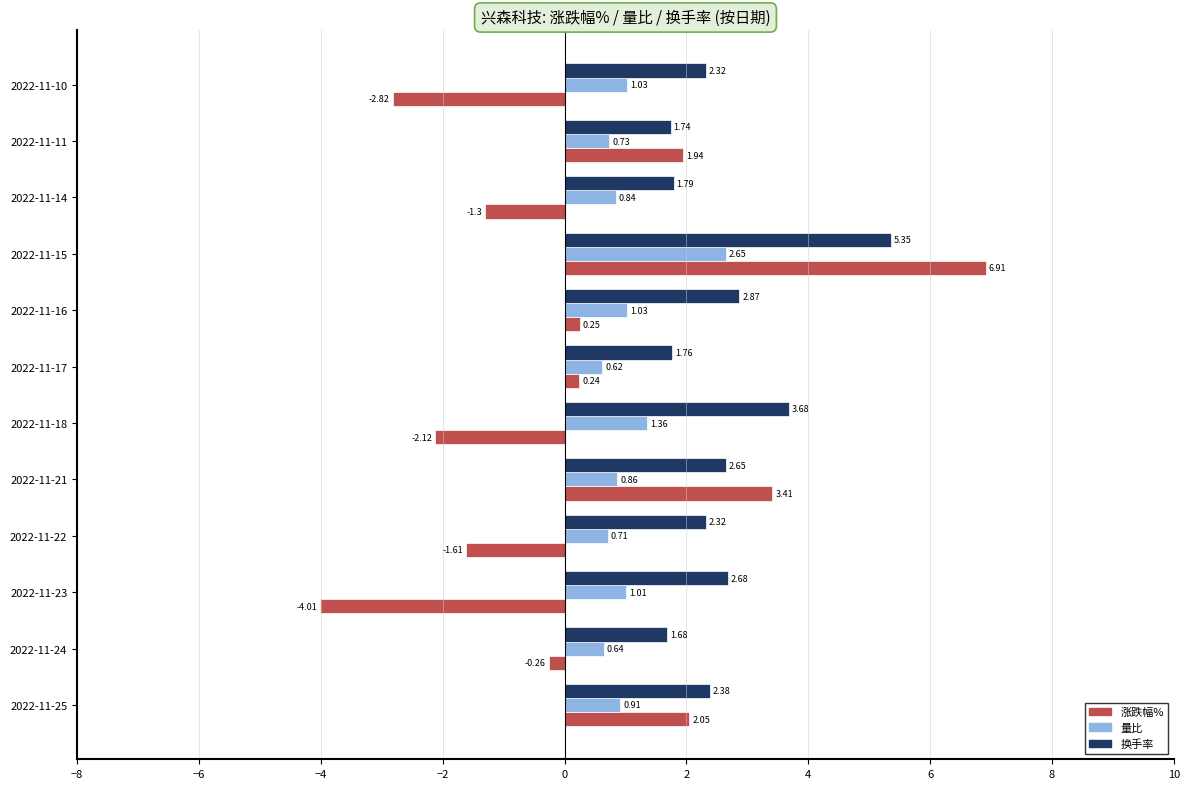

Rank the series by their maximum value, from lowest to highest.

量比, 换手率, 涨跌幅%